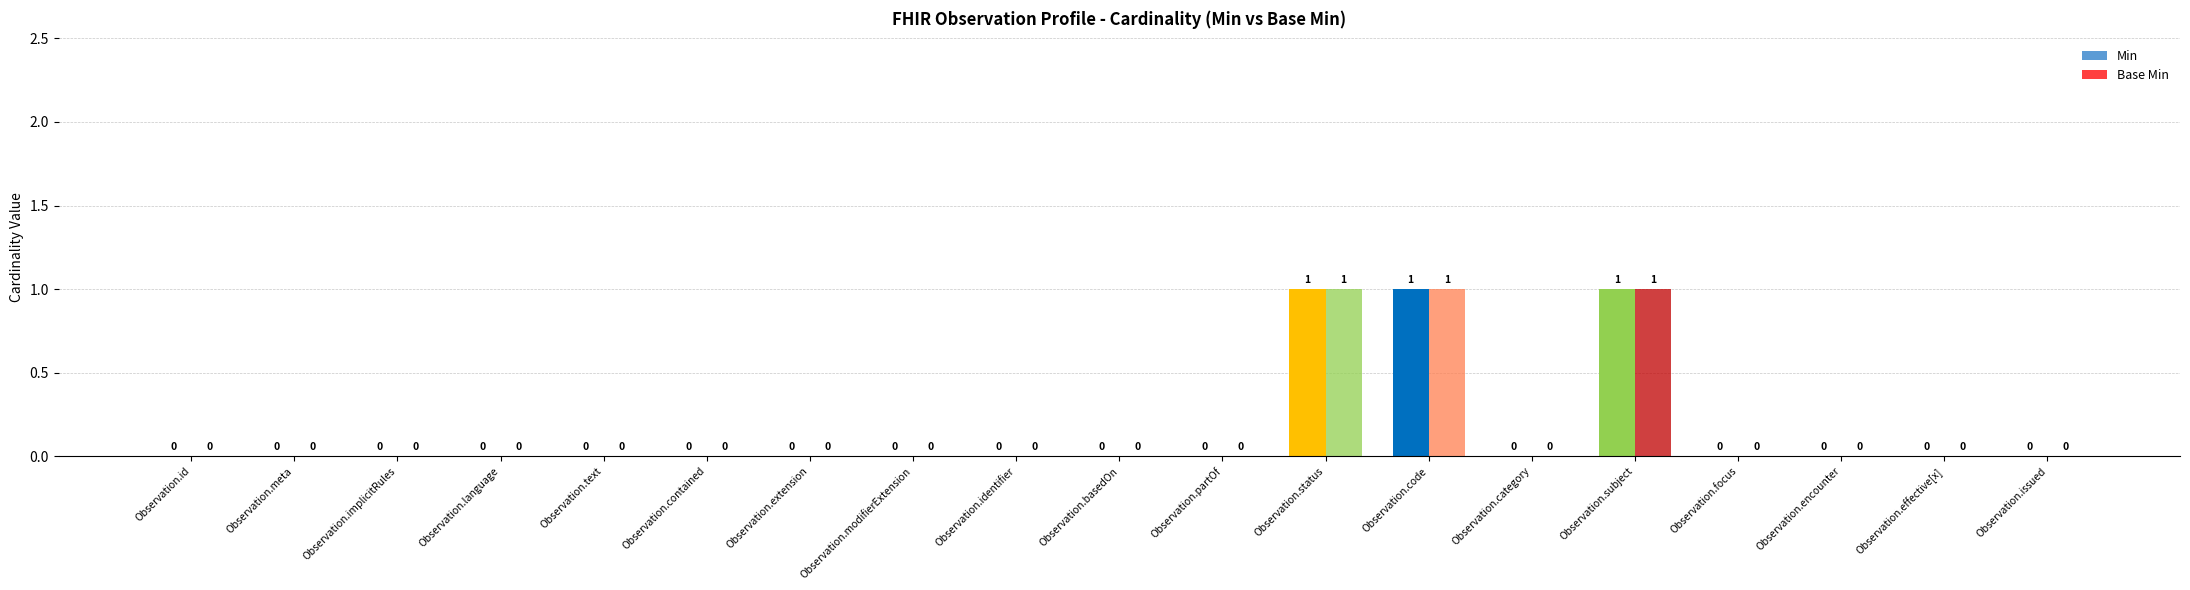

Between Observation.basedOn and Observation.effective[x], which is larger?

Observation.basedOn